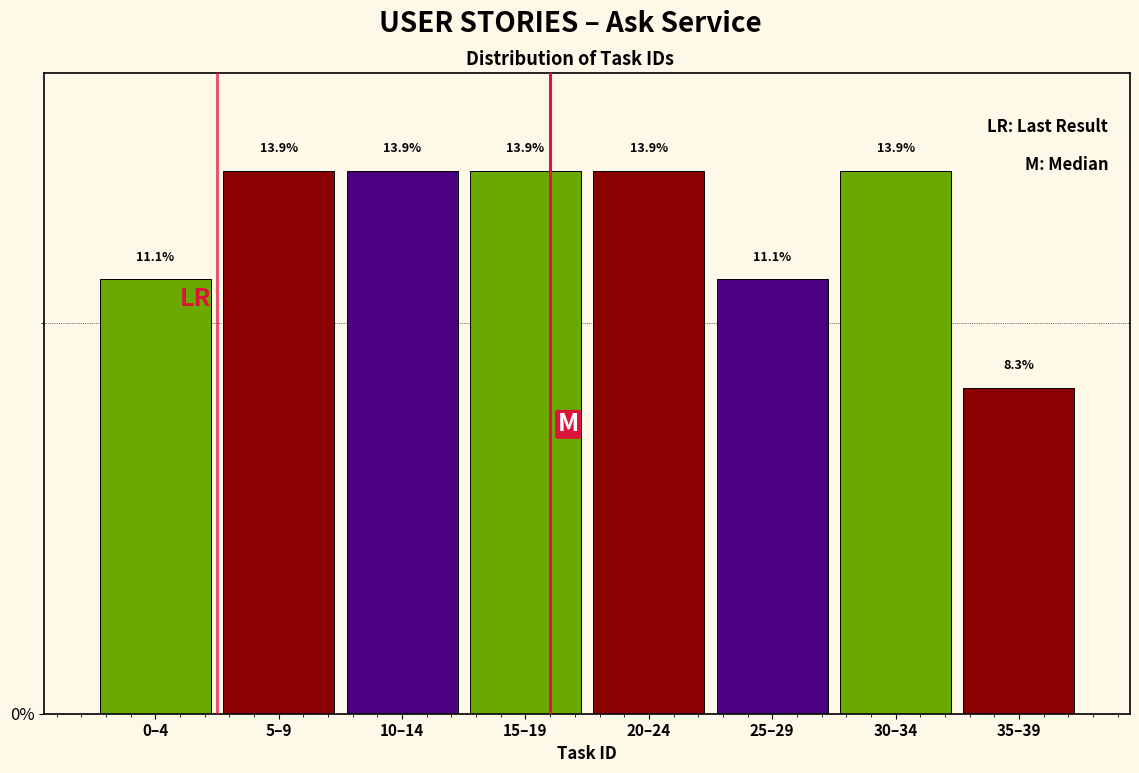

Reading left to right, extract all data points from this chart.

0–4=11.1	5–9=13.9	10–14=13.9	15–19=13.9	20–24=13.9	25–29=11.1	30–34=13.9	35–39=8.3